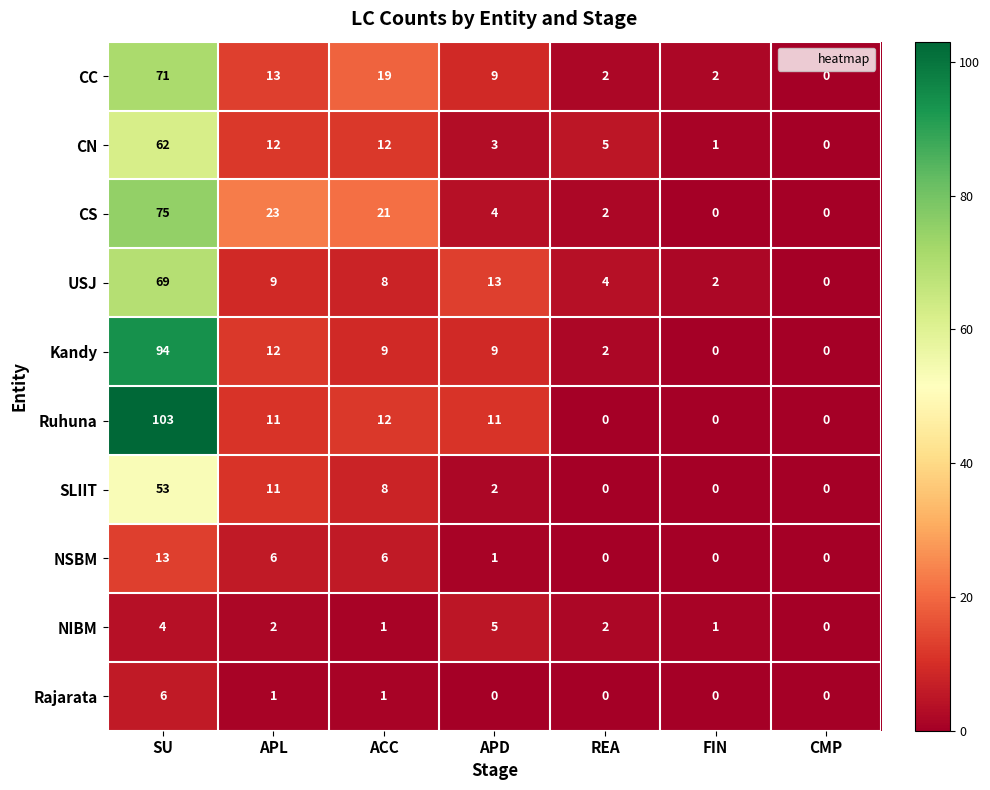

The value of NIBM at REA is 2. True or false?

True